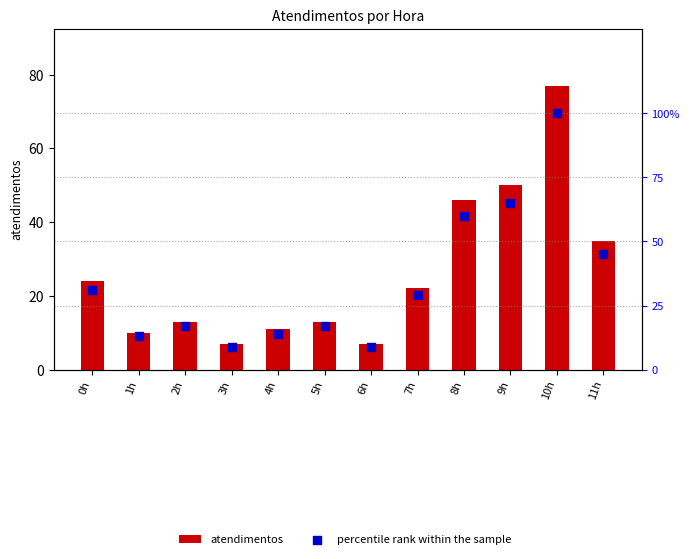

Which series reaches the minimum Y coordinate?

atendimentos